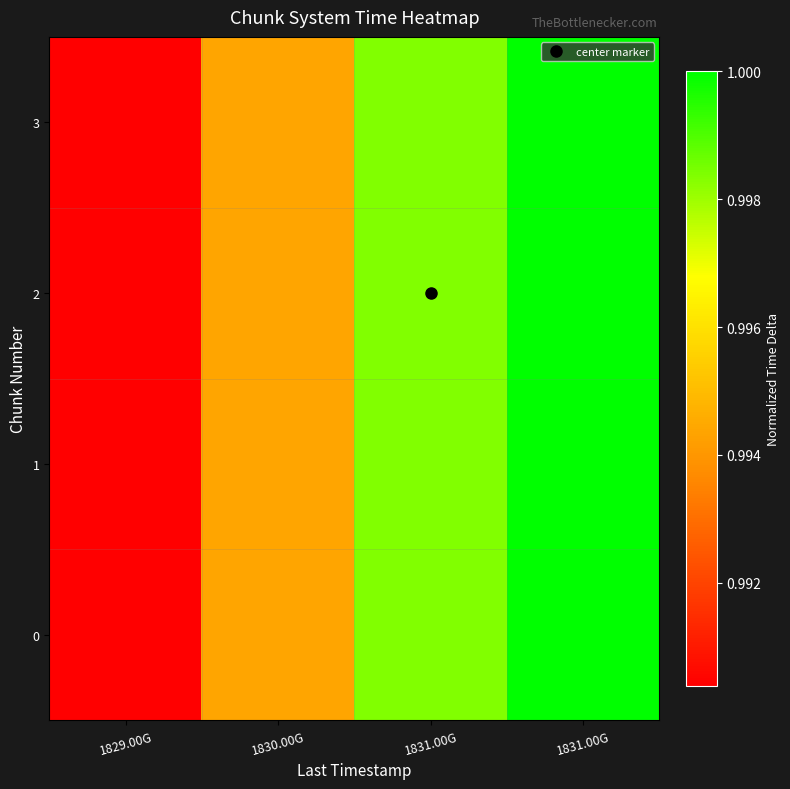

Which has a higher value, 1829.00G or 1831.00G?

1831.00G